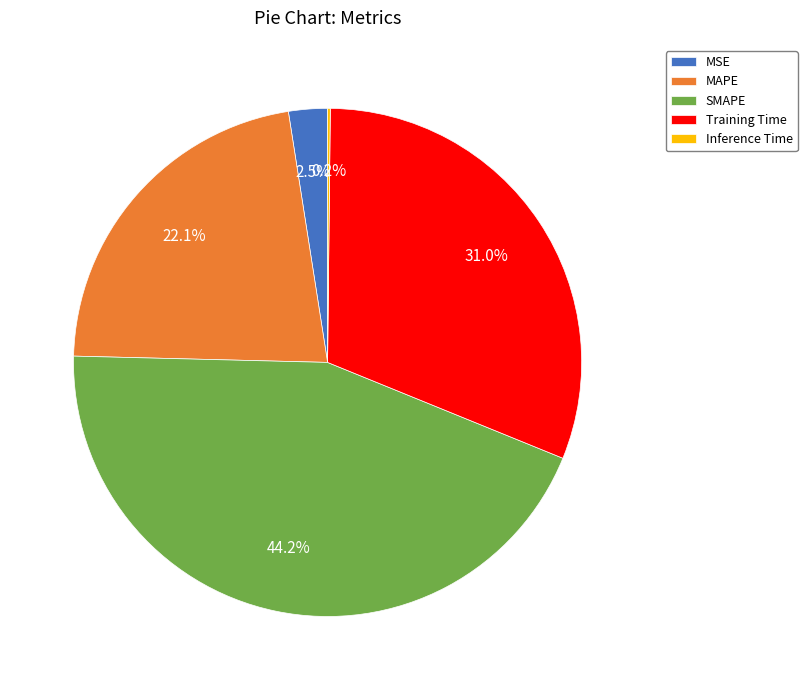

To the nearest percent, what is the average slice percentage?

20%